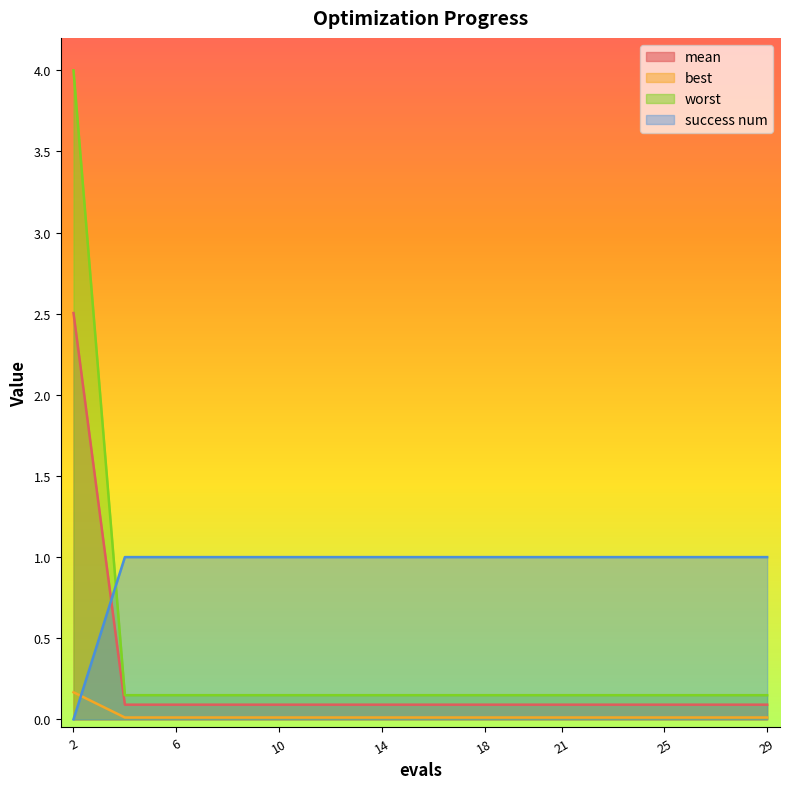

The value of success num at 12 is 1.0. True or false?

True